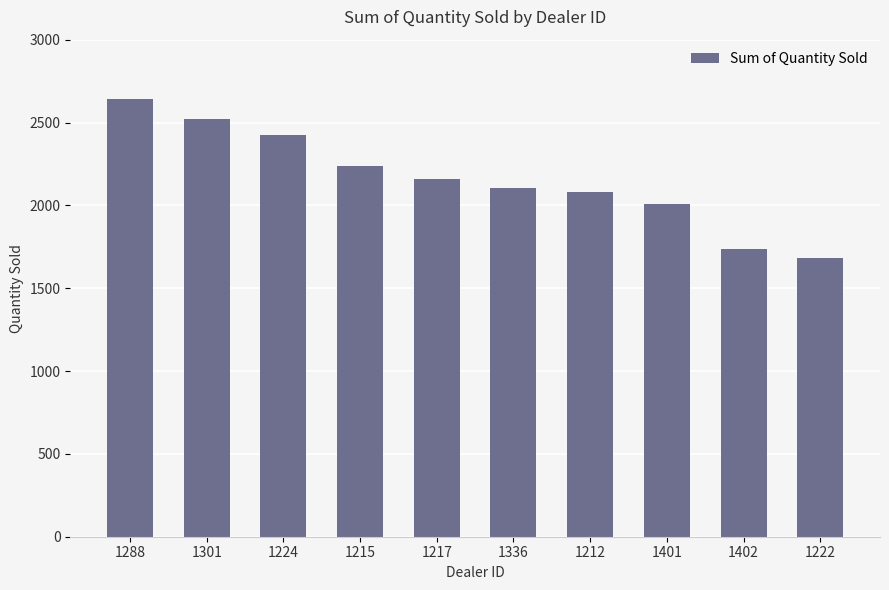

Is it true that the value at 1301 is 2523?

True